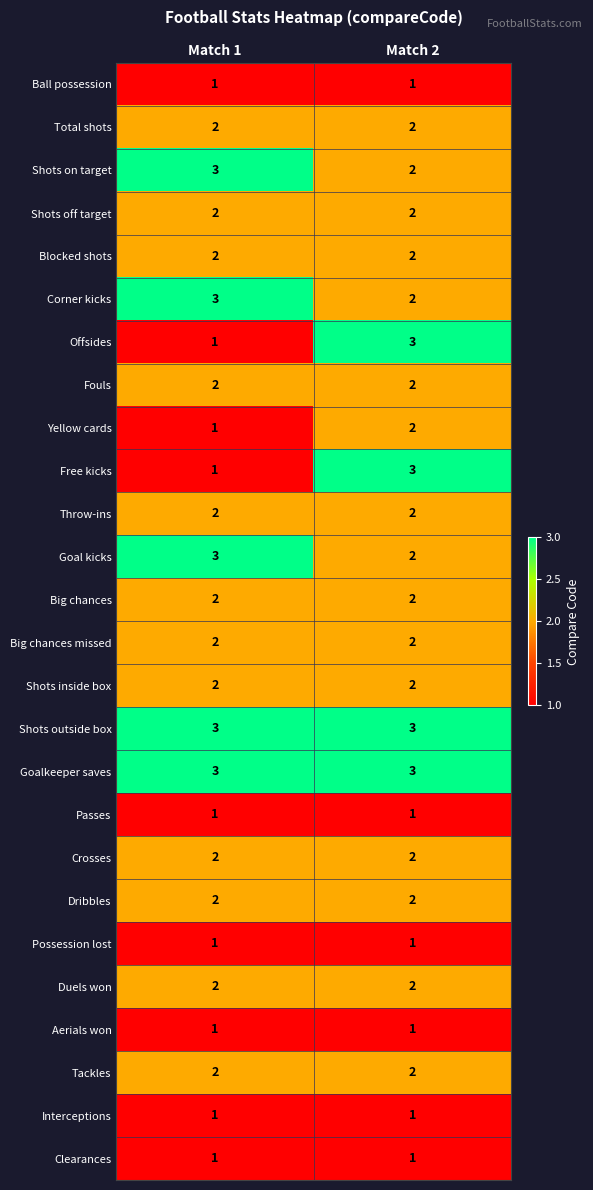

At which label does Yellow cards reach its minimum?

Match 1